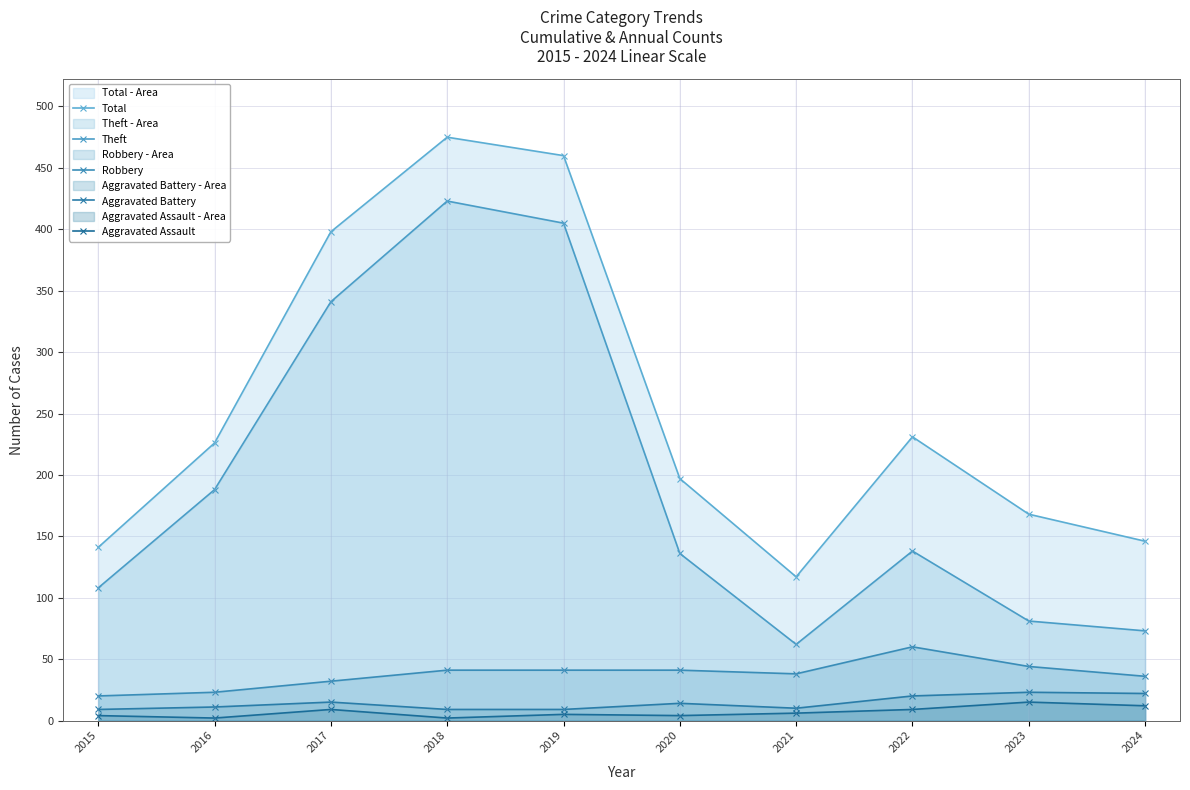

Between 2023 and 2017, which is larger?

2017